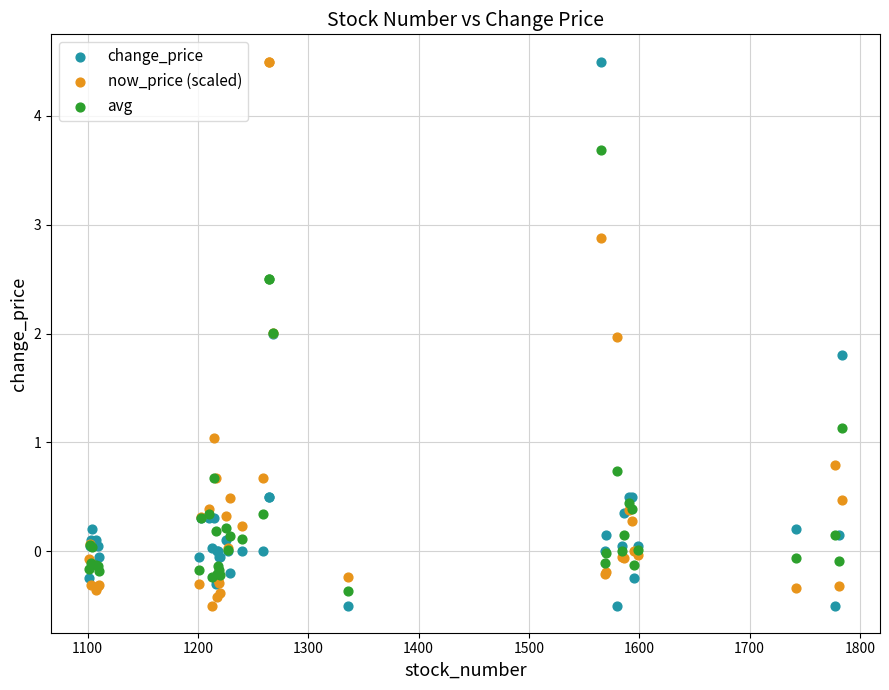

What is the X range (max minus min) for the scatter plot?

683.0